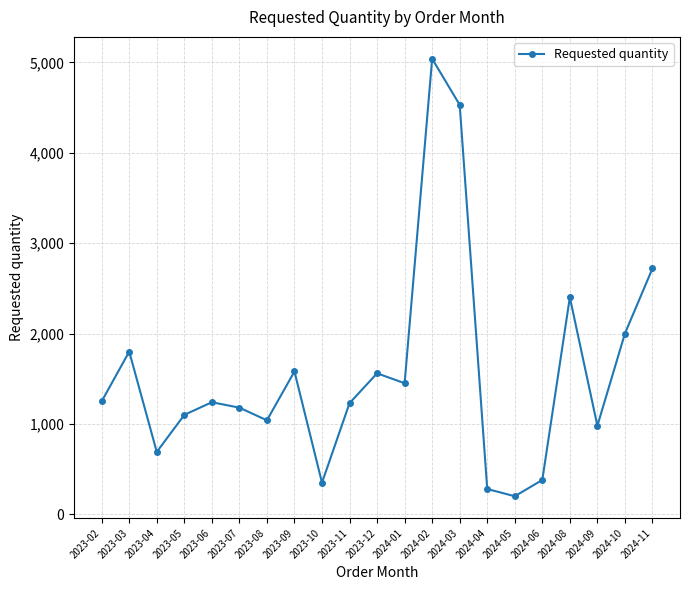

Where is the first local maximum?

2023-03